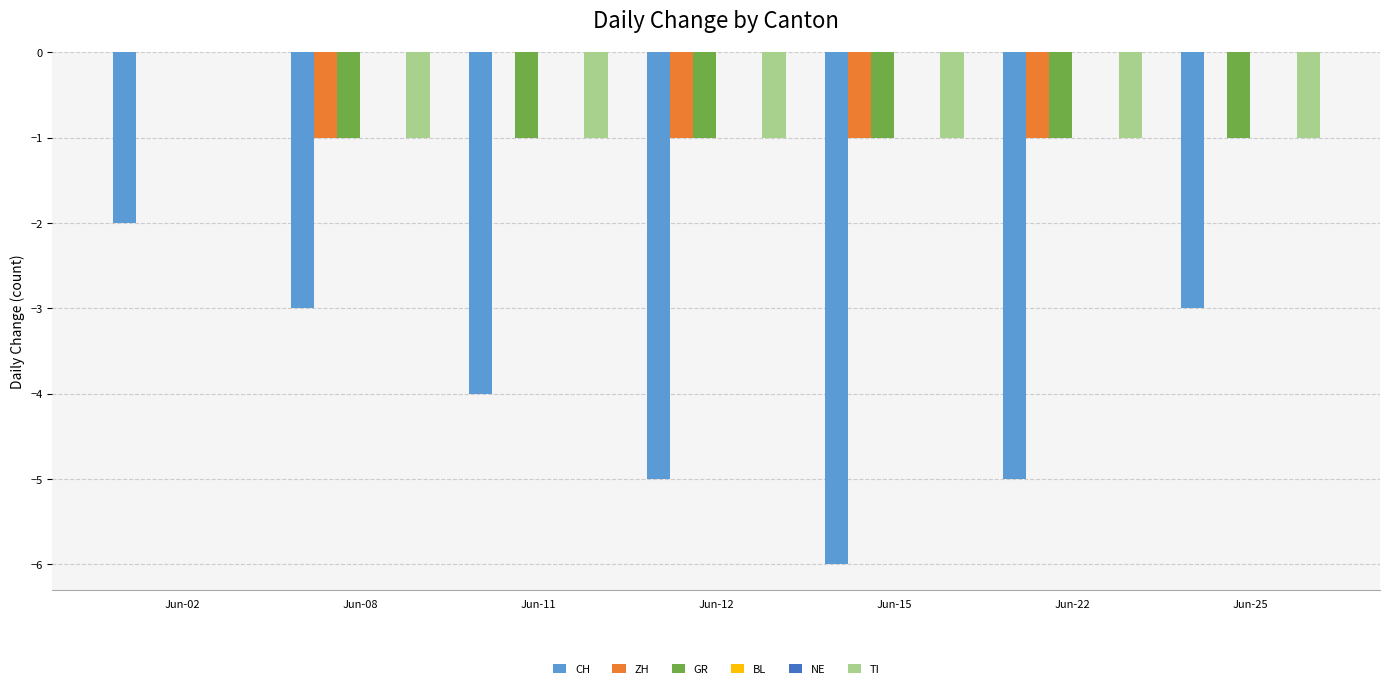

Reading right to left, what are all the values shown in this chart?

CH: Jun-25=-3	Jun-22=-5	Jun-15=-6	Jun-12=-5	Jun-11=-4	Jun-08=-3	Jun-02=-2
ZH: Jun-25=0	Jun-22=-1	Jun-15=-1	Jun-12=-1	Jun-11=0	Jun-08=-1	Jun-02=0
GR: Jun-25=-1	Jun-22=-1	Jun-15=-1	Jun-12=-1	Jun-11=-1	Jun-08=-1	Jun-02=0
BL: Jun-25=0	Jun-22=0	Jun-15=0	Jun-12=0	Jun-11=0	Jun-08=0	Jun-02=0
NE: Jun-25=0	Jun-22=0	Jun-15=0	Jun-12=0	Jun-11=0	Jun-08=0	Jun-02=0
TI: Jun-25=-1	Jun-22=-1	Jun-15=-1	Jun-12=-1	Jun-11=-1	Jun-08=-1	Jun-02=0